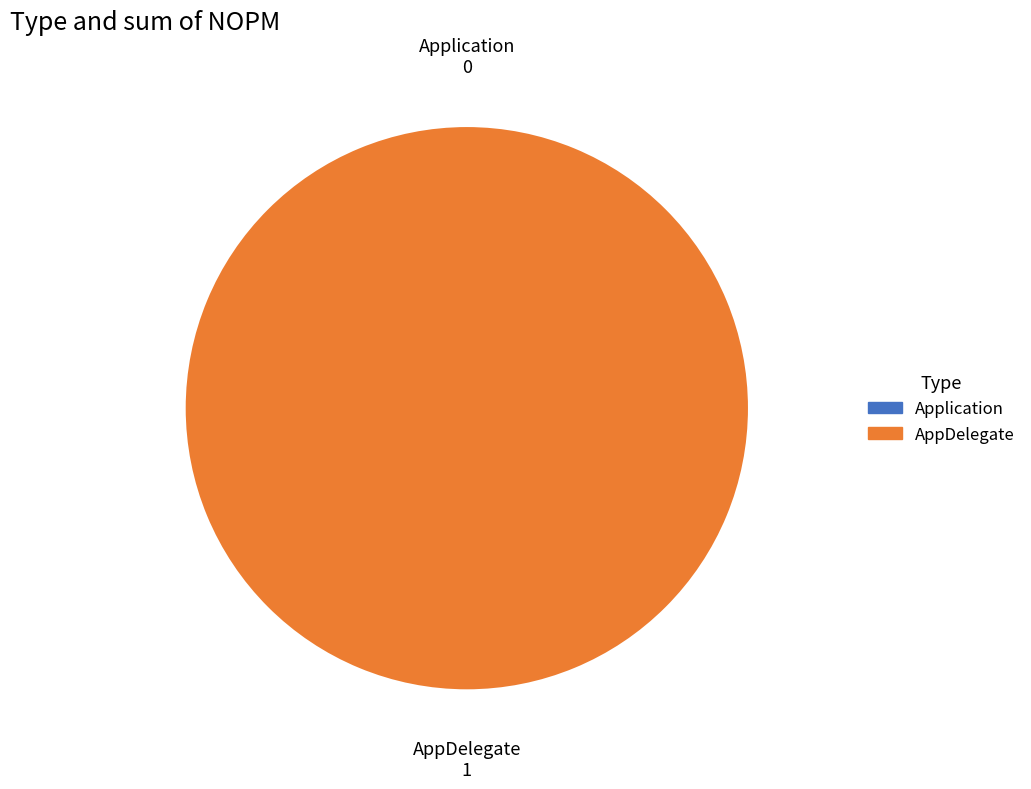

To the nearest percent, what is the difference between the Application and AppDelegate slice percentages?

100%